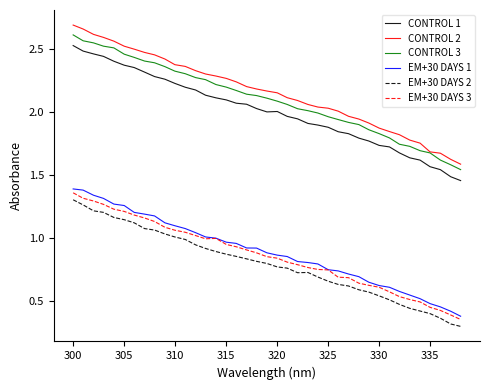

True or false: EM+30 DAYS 1 and EM+30 DAYS 2 cross at least once.

False